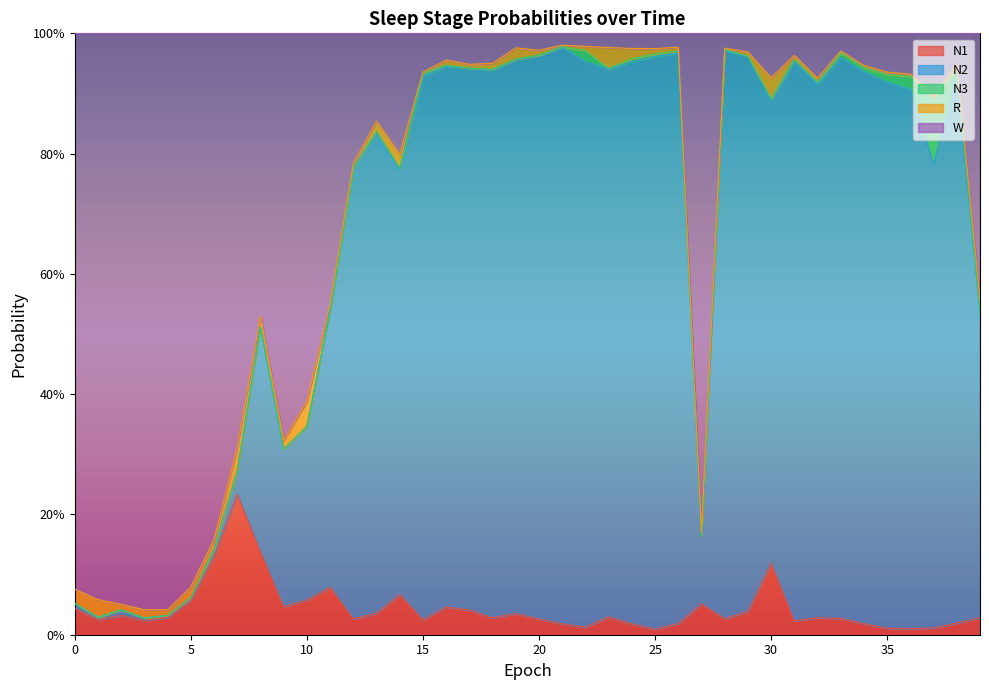

What is the value of the N1 point at the 9th from the left?

0.1